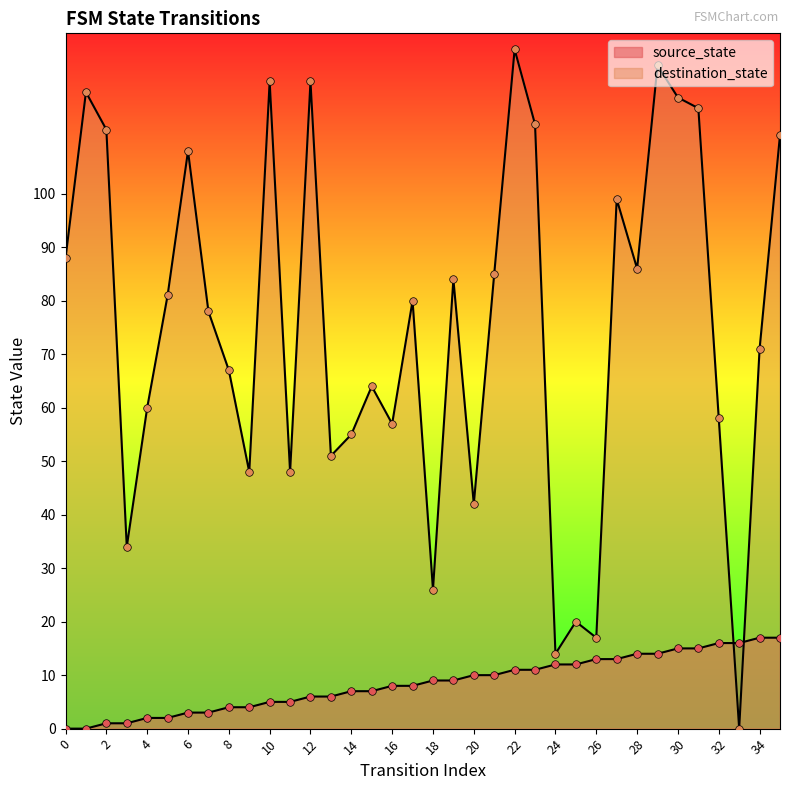

Which series has the largest Y range (max minus min)?

destination_state